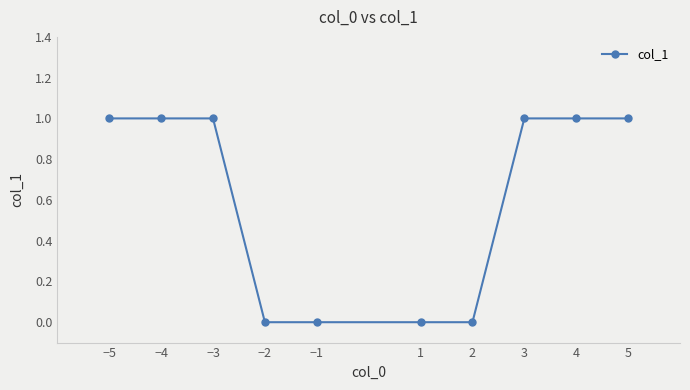

Approximately how many times larger is the value at −3 compared to −4?

1.0